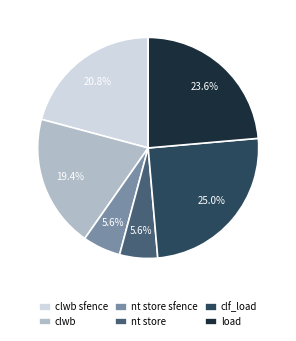

Which category has the biggest portion of the pie?

clf_load